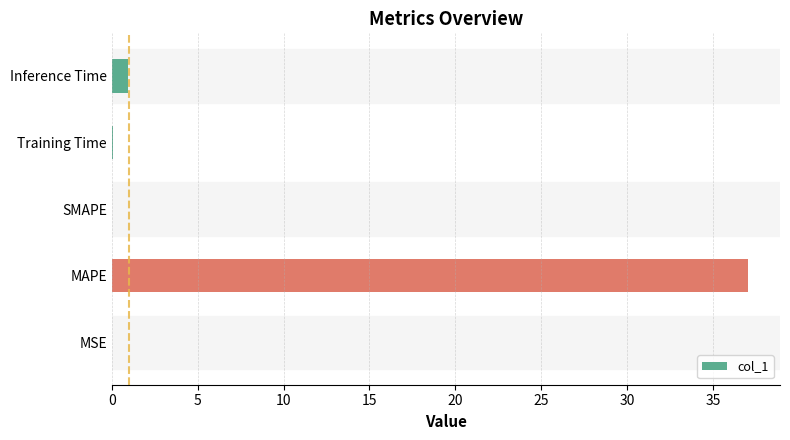

Read the value at MAPE.

37.1